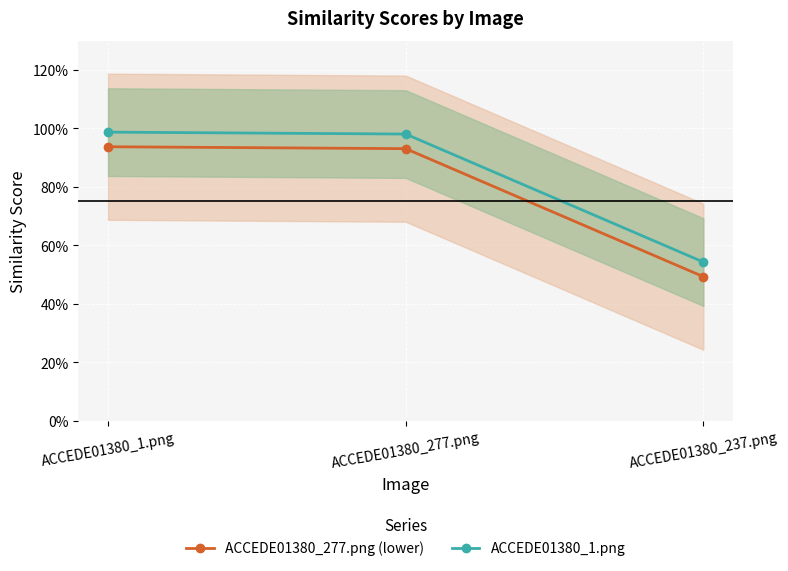

How many lines are shown in the chart?

2